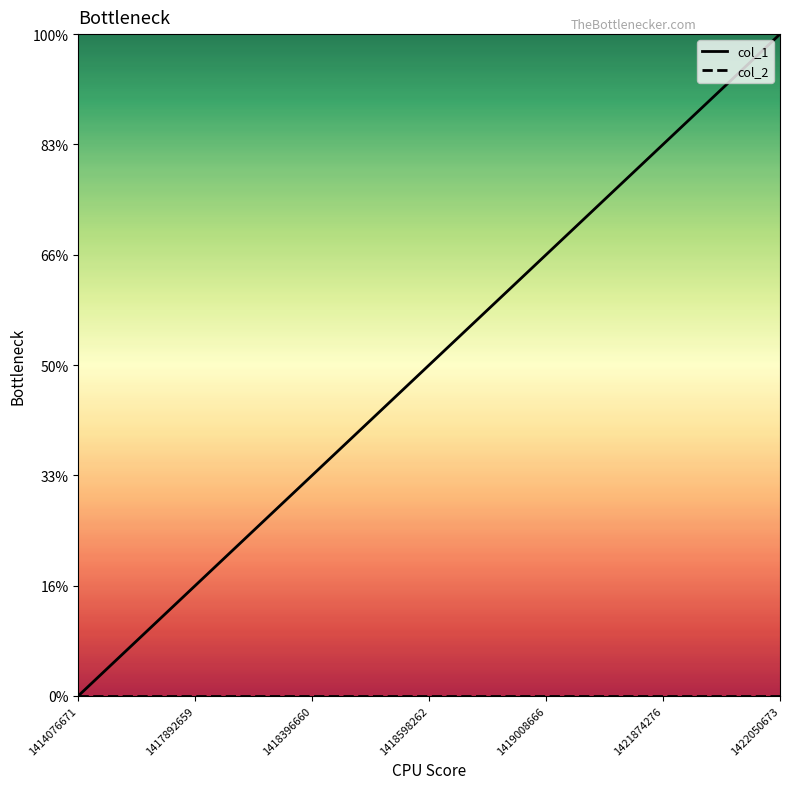

Which series changed the most between 1417892659 and 1422050673?

col_1